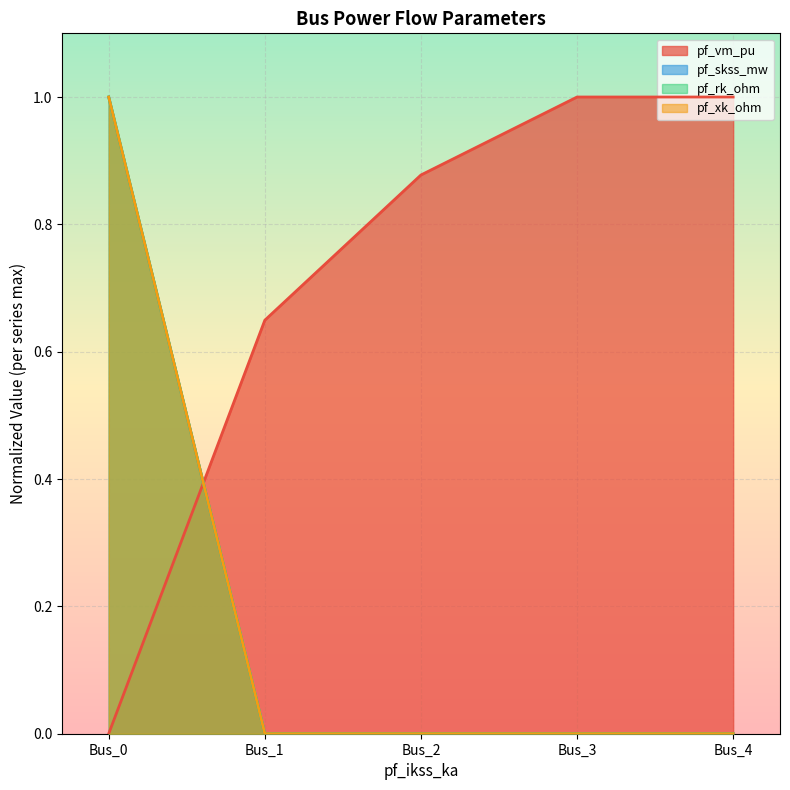

The value of pf_skss_mw at Bus_4 is 0.4. True or false?

False